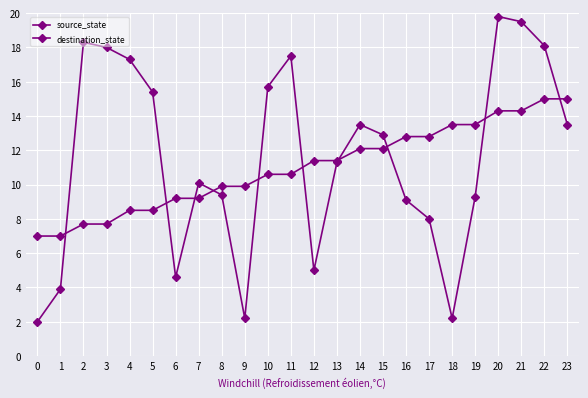

How many lines are shown in the chart?

2